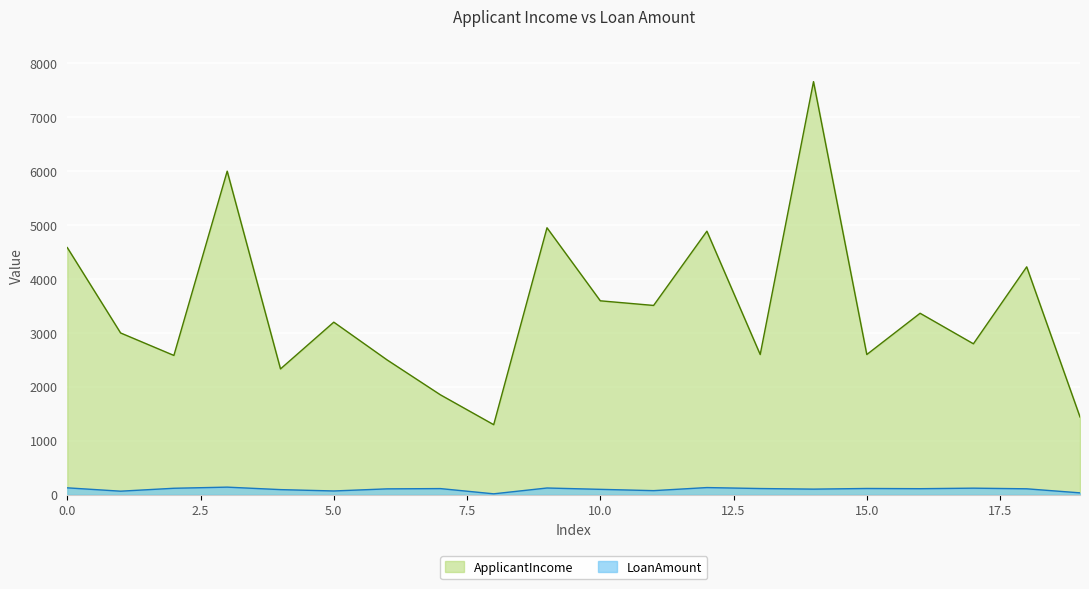

At how many categories does at least one series exceed 1122?

20